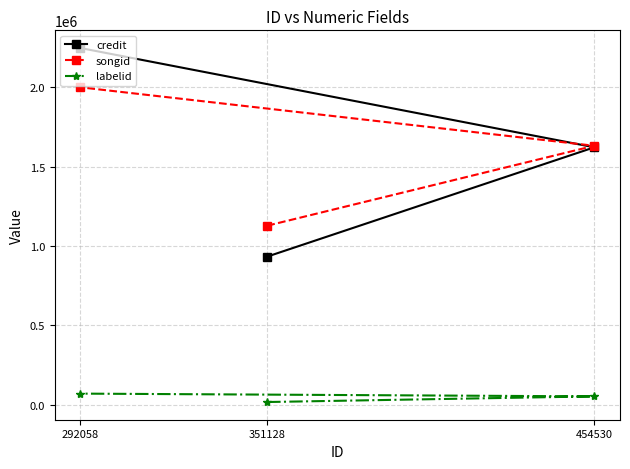

What is the average value of the songid series?

1586188